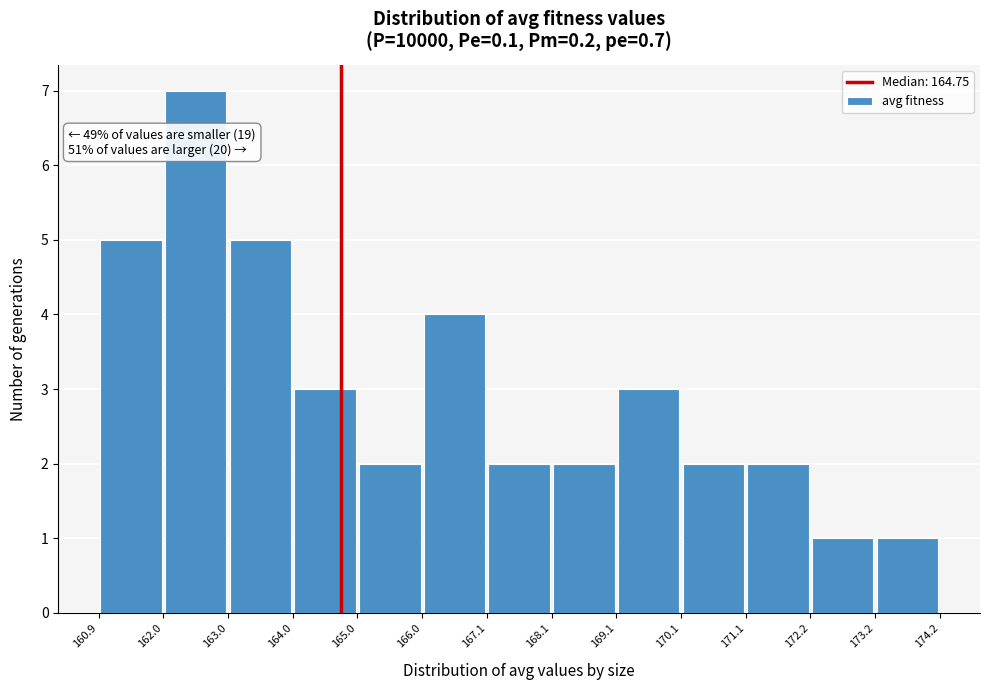

Over which range of the x-axis is the bar tallest?

162.0 to 163.0